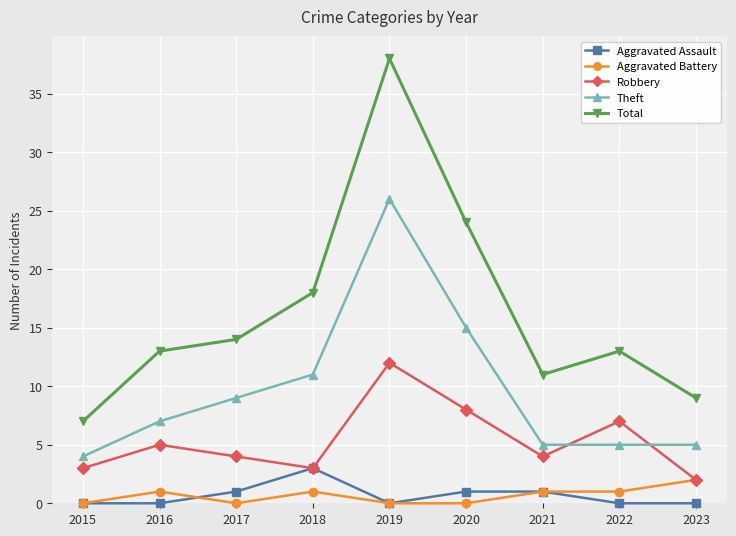

Where is Robbery nearest to the value 7?

2022